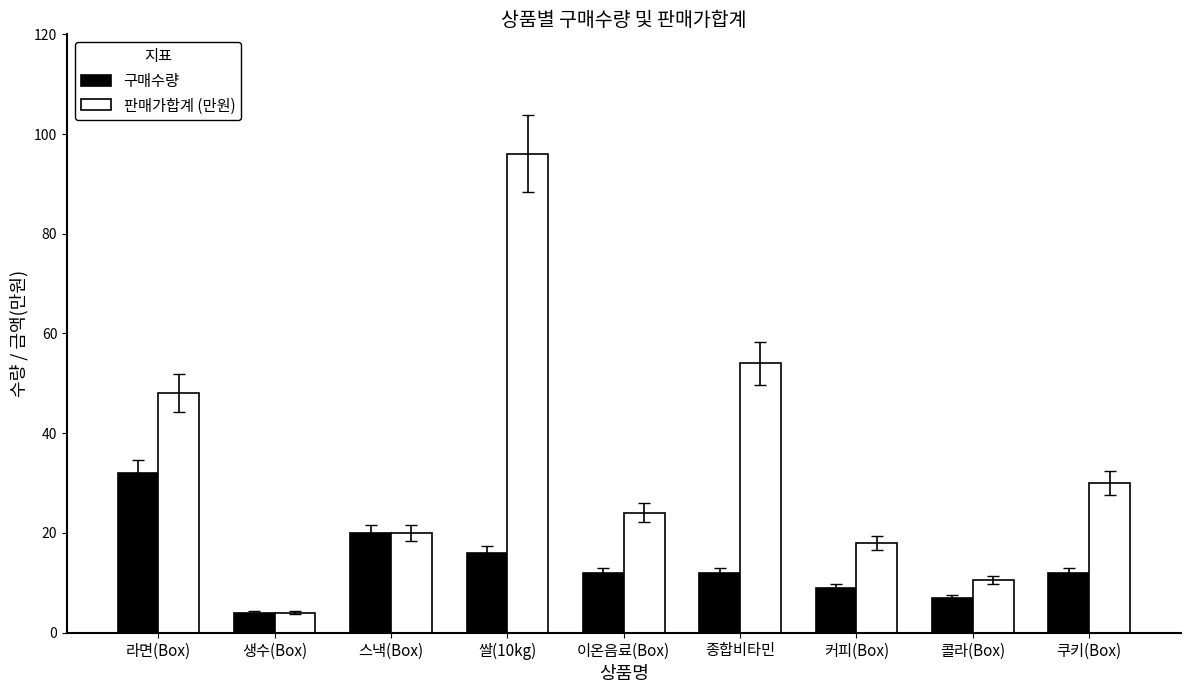

What is the minimum value shown in the chart?

4.0